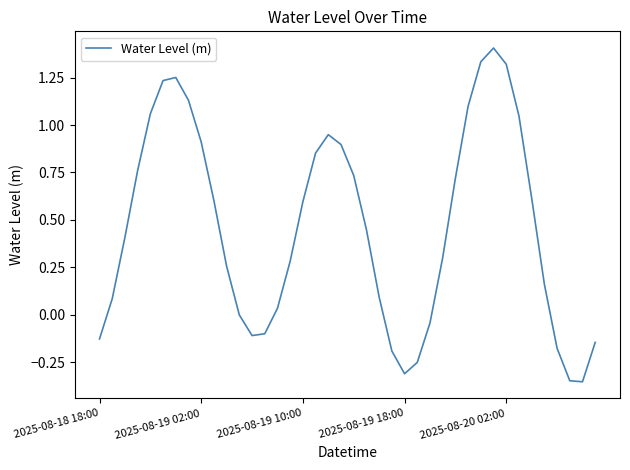

What is the greatest value displayed?

1.4